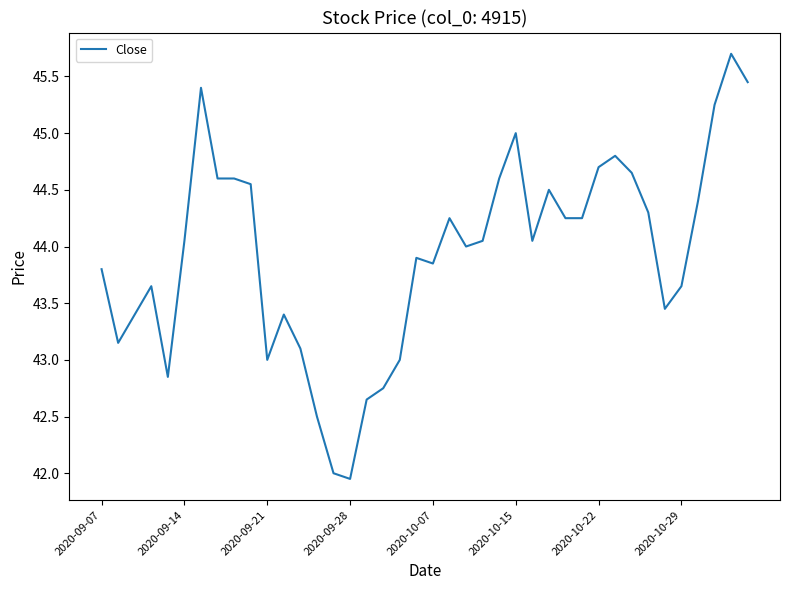

What is the greatest value displayed?

45.7